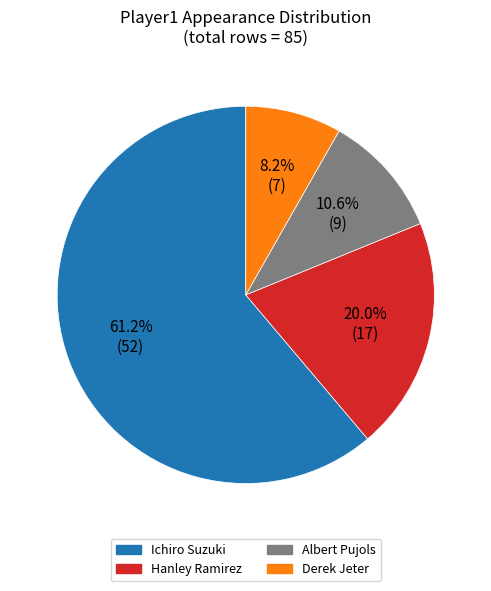

Which category accounts for the majority?

Ichiro Suzuki